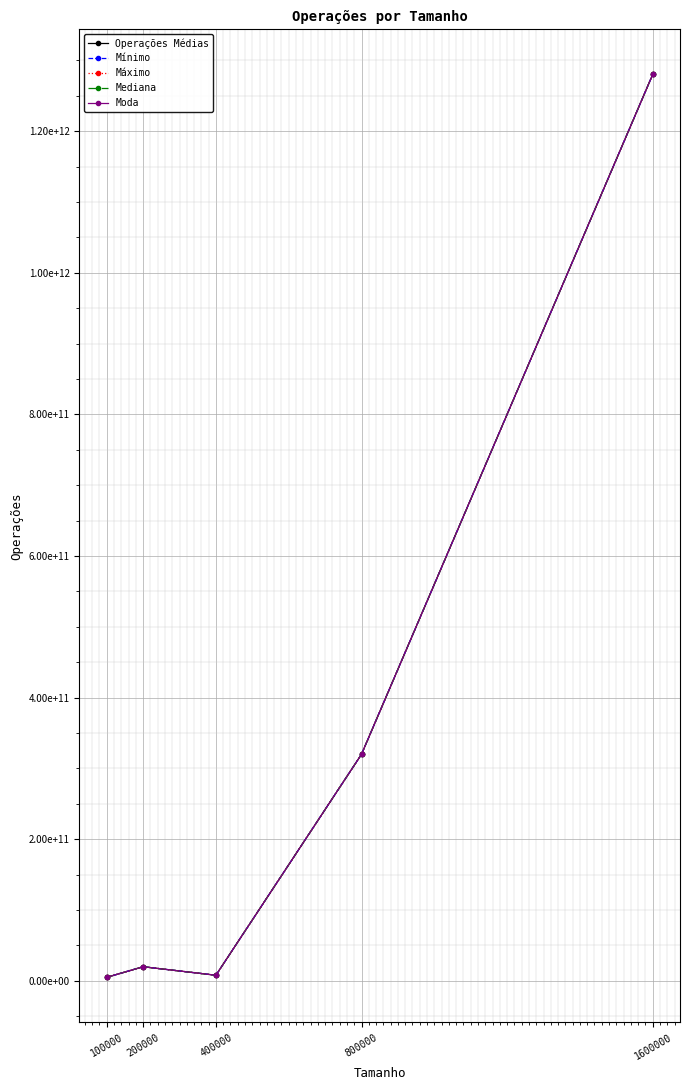

What is the difference between the second highest and minimum values in the Mínimo series?

314999650000